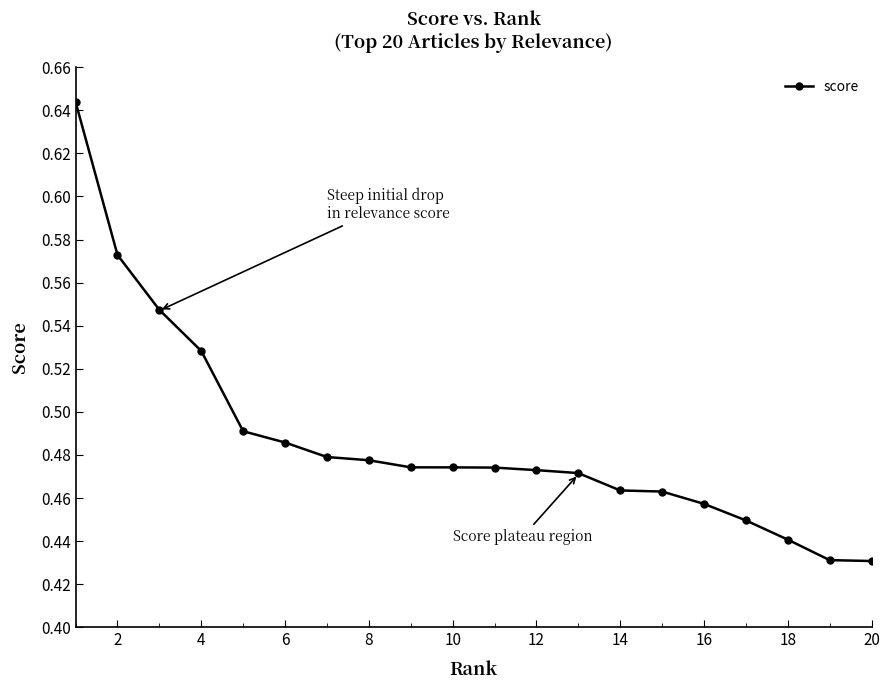

What is the sum of all values?

9.7